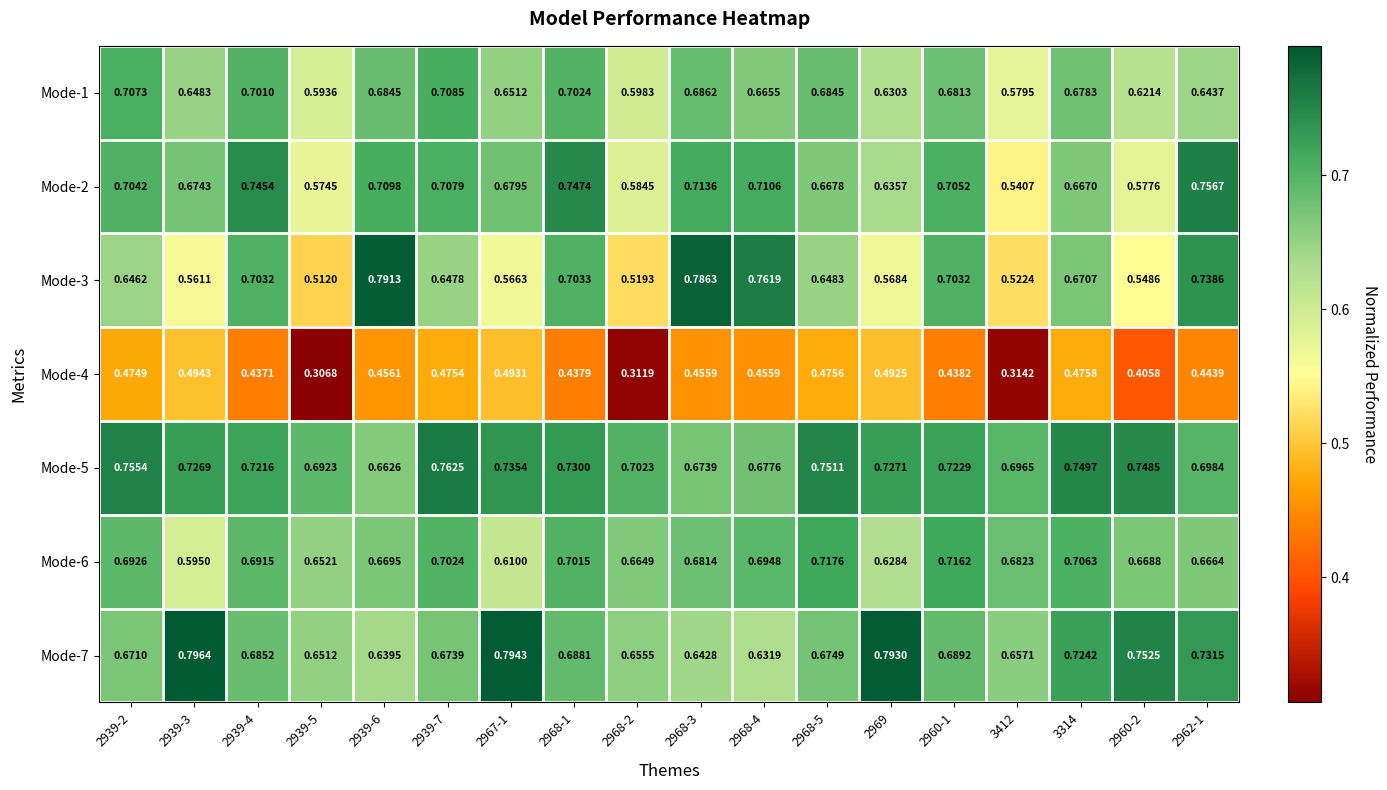

How many data points does each series have?

18